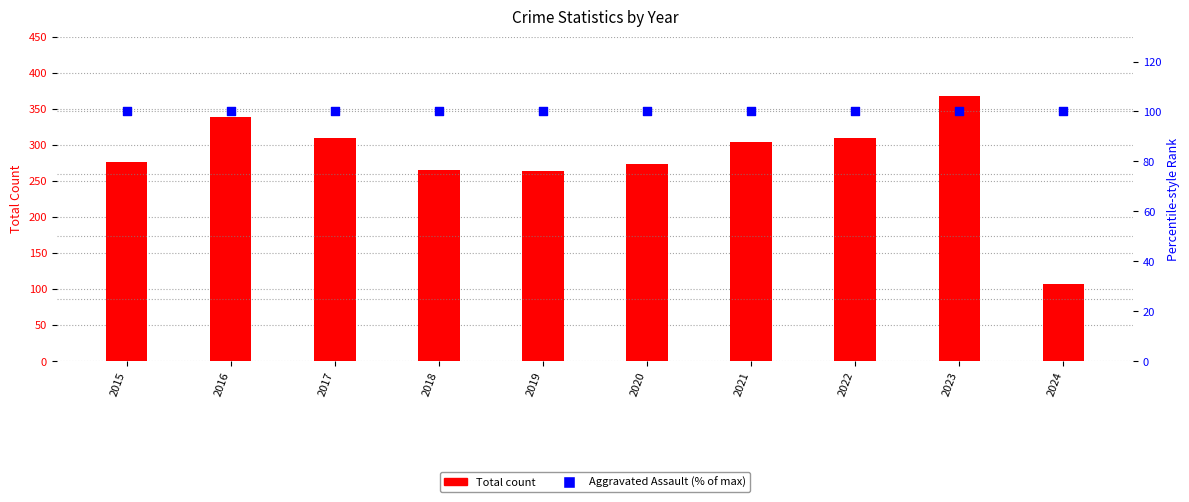

At which category is the sum across all series the highest?

2023